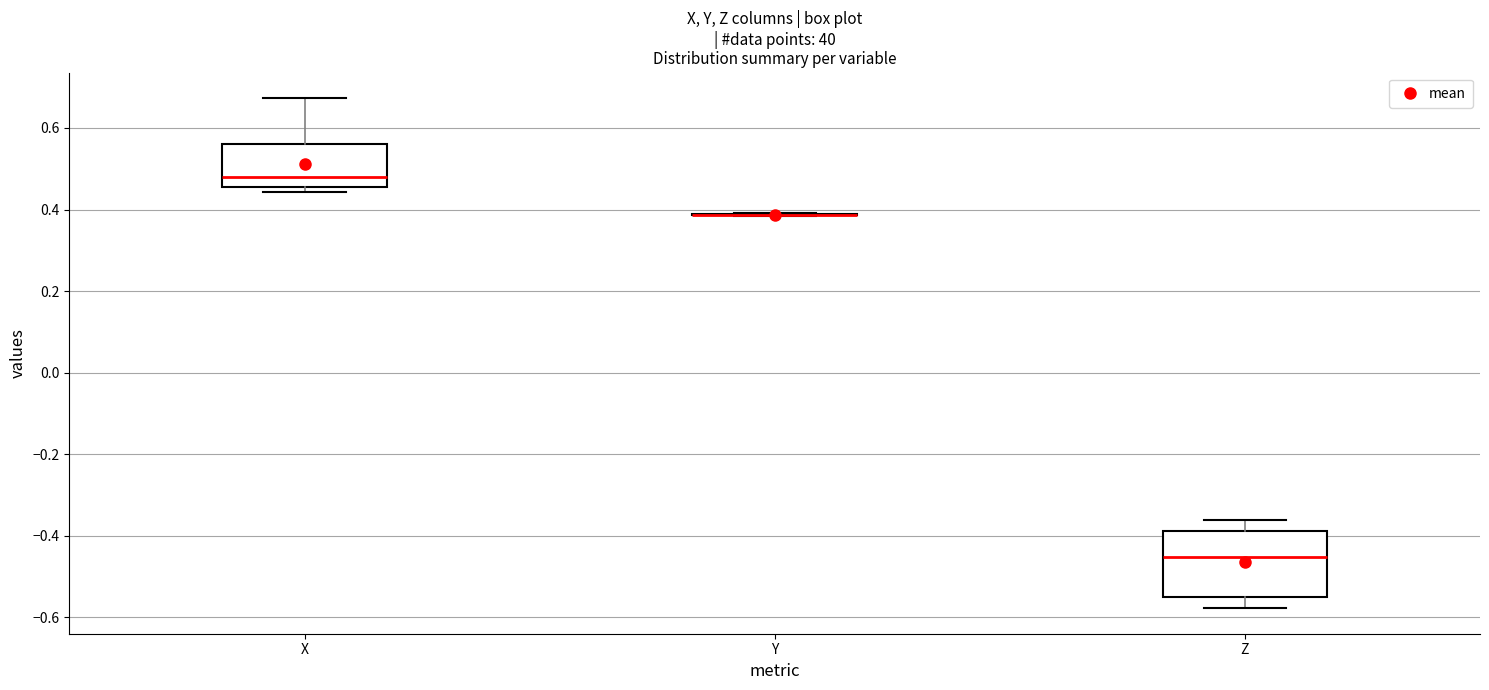

Reading left to right, transcribe this box plot: for each box, give where its median line is, the range the box spans, and where its two whiskers end, as read against the y-axis. The values are not printed on the chart, so give them approximately, as read against the axis.

X: median 0.48, box 0.46 to 0.56, whiskers 0.44 to 0.68
Y: box collapsed to a line at 0.38, whiskers 0.38 to 0.40
Z: median -0.46, box -0.54 to -0.38, whiskers -0.58 to -0.36